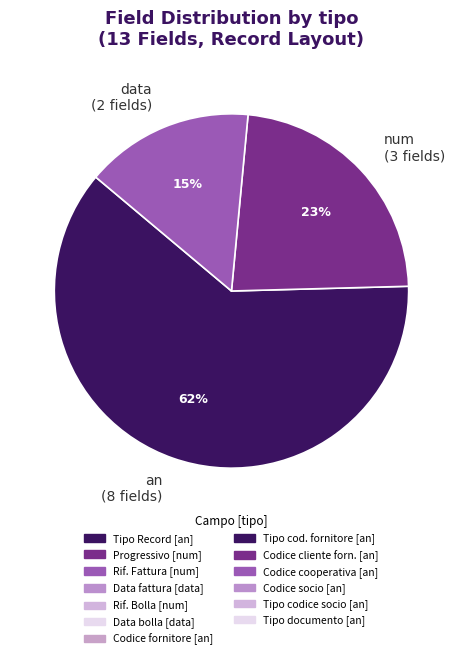

To the nearest percent, what is the combined percentage of data (2 fields) and an (8 fields)?

77%